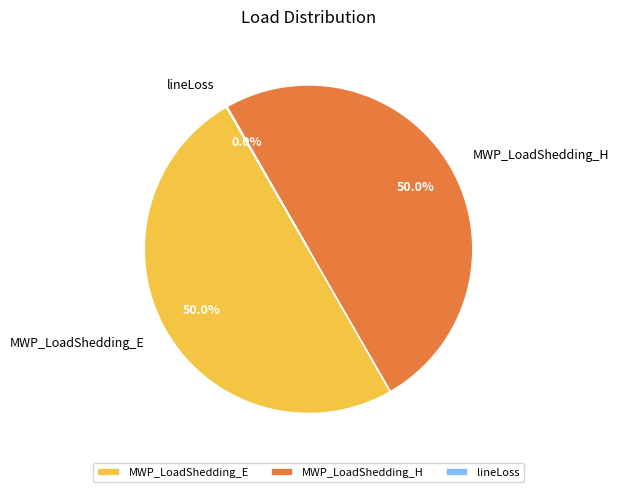

How much of the chart is everything except MWP_LoadShedding_H?

50.0%